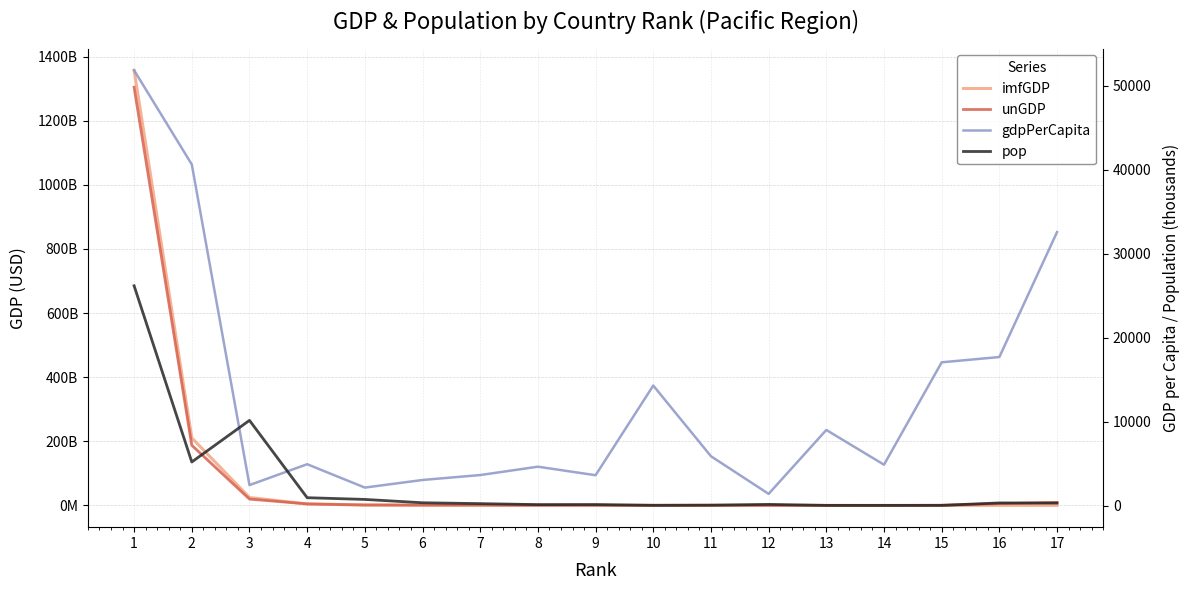

Reading left to right, what are all the values shown in this chart?

imfGDP: 1357317000000.0	210698000000.0	24665000000.0	4574000000.0	1546000000.0	994000000.0	807000000.0	494000000.0	412000000.0	258000000.0	244000000.0	182000000.0	114000000.0	55000000.0	0.0	0.0	0.0
unGDP: 1304463104965.0	187517098554.0	19694115731.0	4671118364.0	1133967215.0	837519790.0	822233281.0	401460313.0	329895643.0	310248000.0	183000000.0	173655146.0	103469824.0	36697185.0	290194195.0	5417934152.0	9445714851.0
gdpPerCapita: 51850.7	40633.8	2431.8	4919.5	2134.6	3042.2	3628.9	4623.0	3608.8	14289.7	5869.8	1386.9	8999.1	4862.1	17059.2	17689.5	32577.0
pop: 26177.4	5185.3	10142.6	929.8	724.3	326.7	222.4	106.9	114.2	18.1	41.6	131.2	12.7	11.3	17.0	306.3	289.9